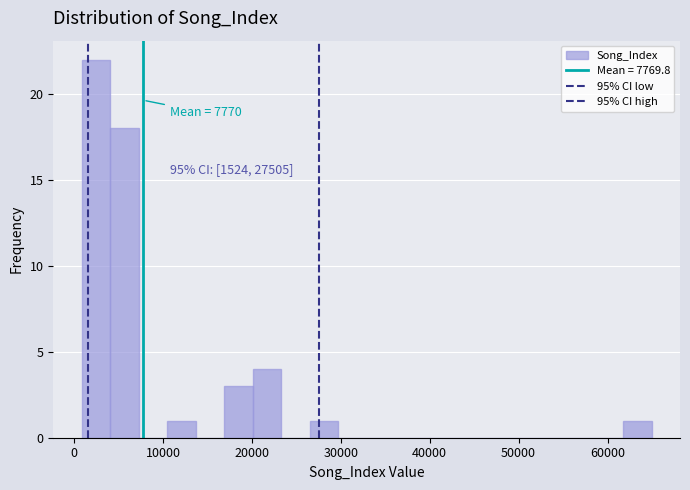

Around what value on the x-axis is the tallest bar? Give the approximate position of its centre, as read against the axis.

2000